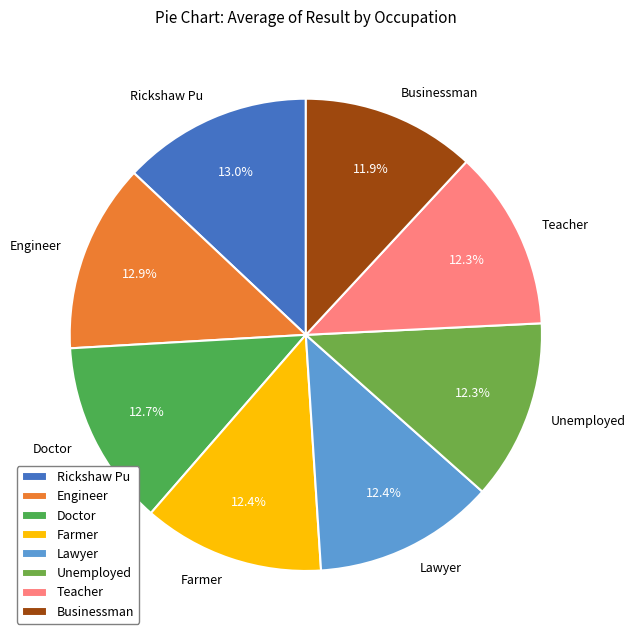

Is the sum of Teacher and Unemployed greater than half?

No